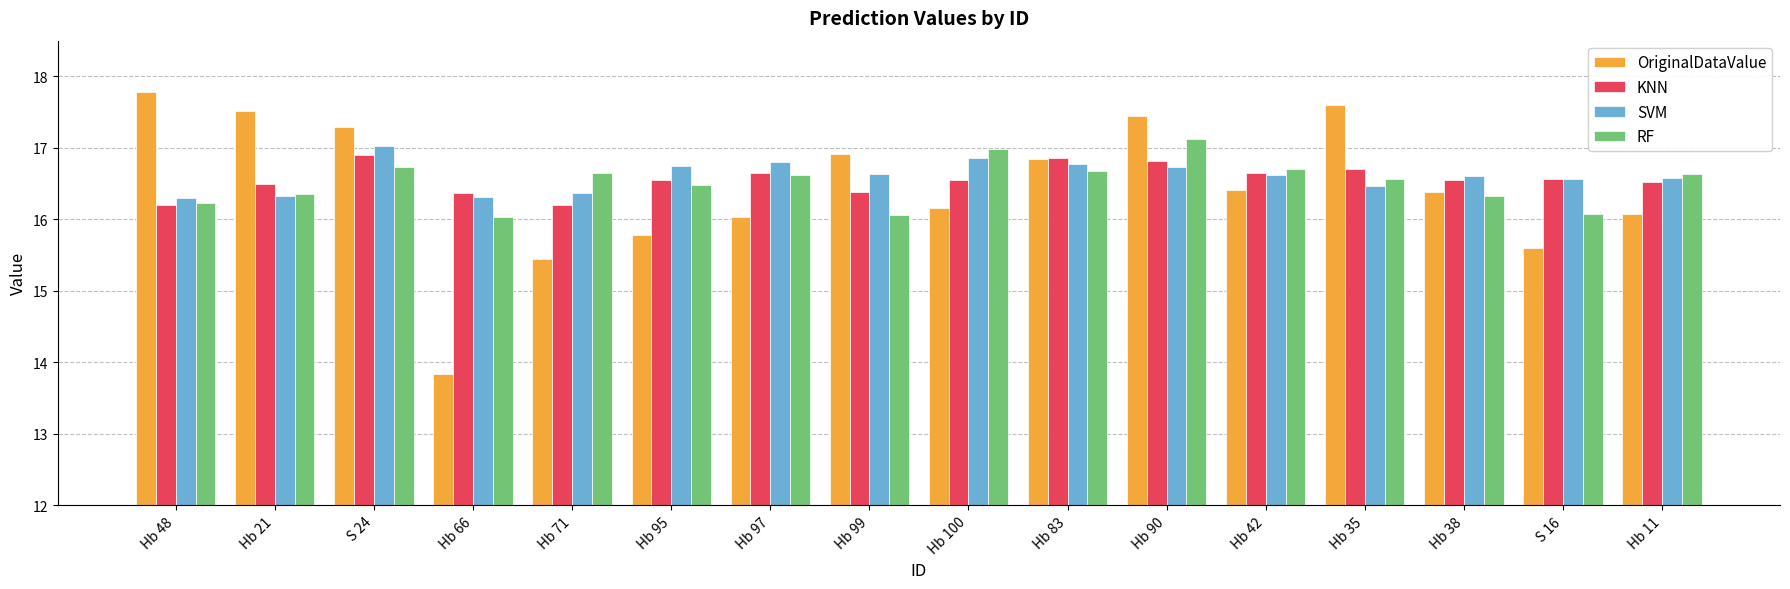

What is the label of the 12th bar from the right?

Hb 71